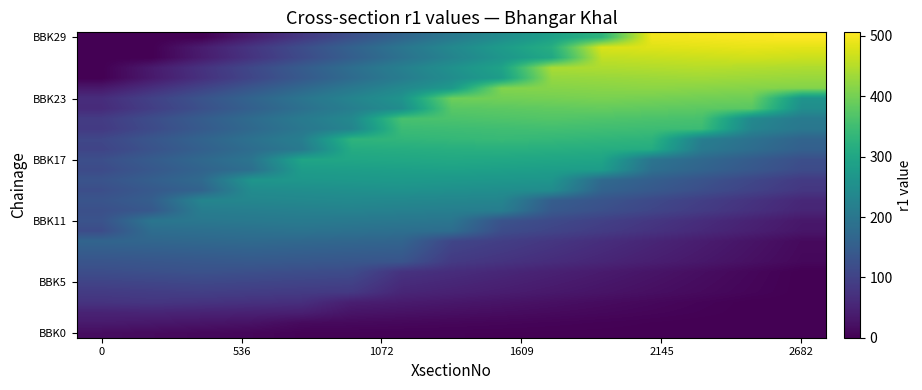

Count the number of categories in the chart.

15